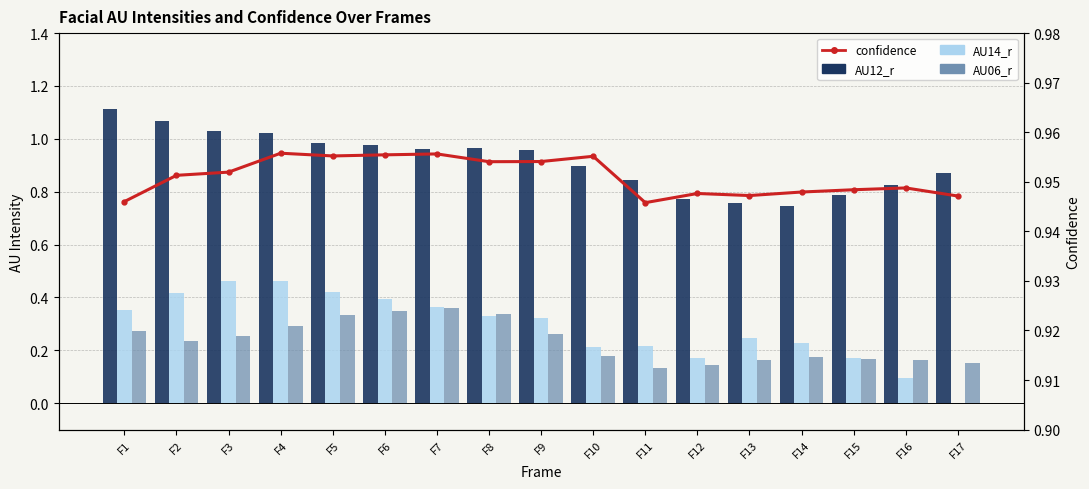

Does the chart contain any negative values?

No